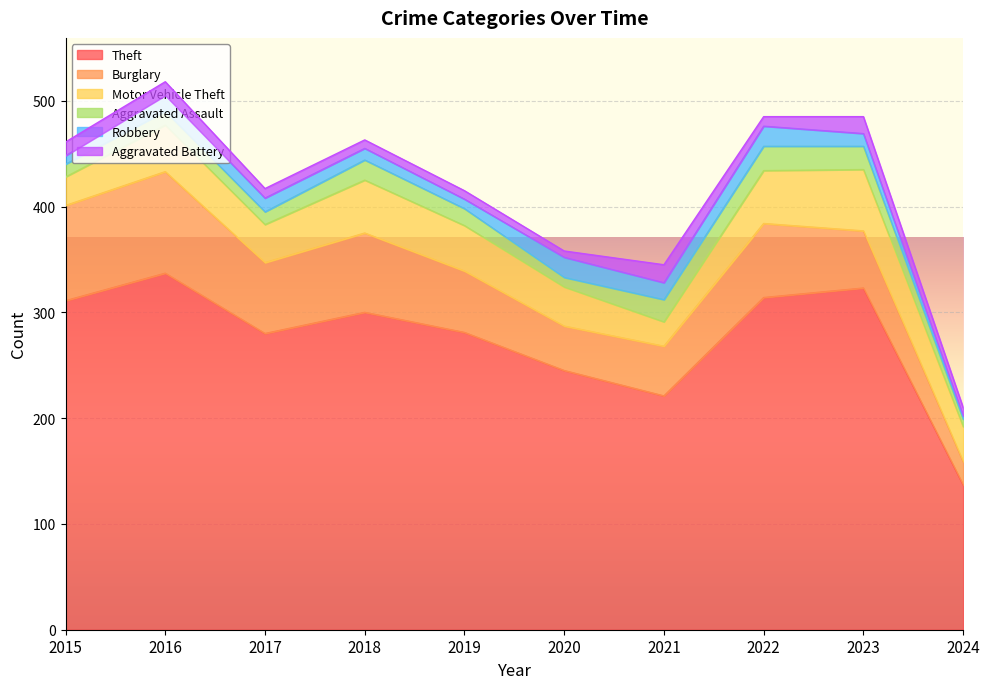

Rank the categories by Aggravated Assault value from lowest to highest.

2024, 2020, 2015, 2017, 2016, 2019, 2018, 2021, 2023, 2022